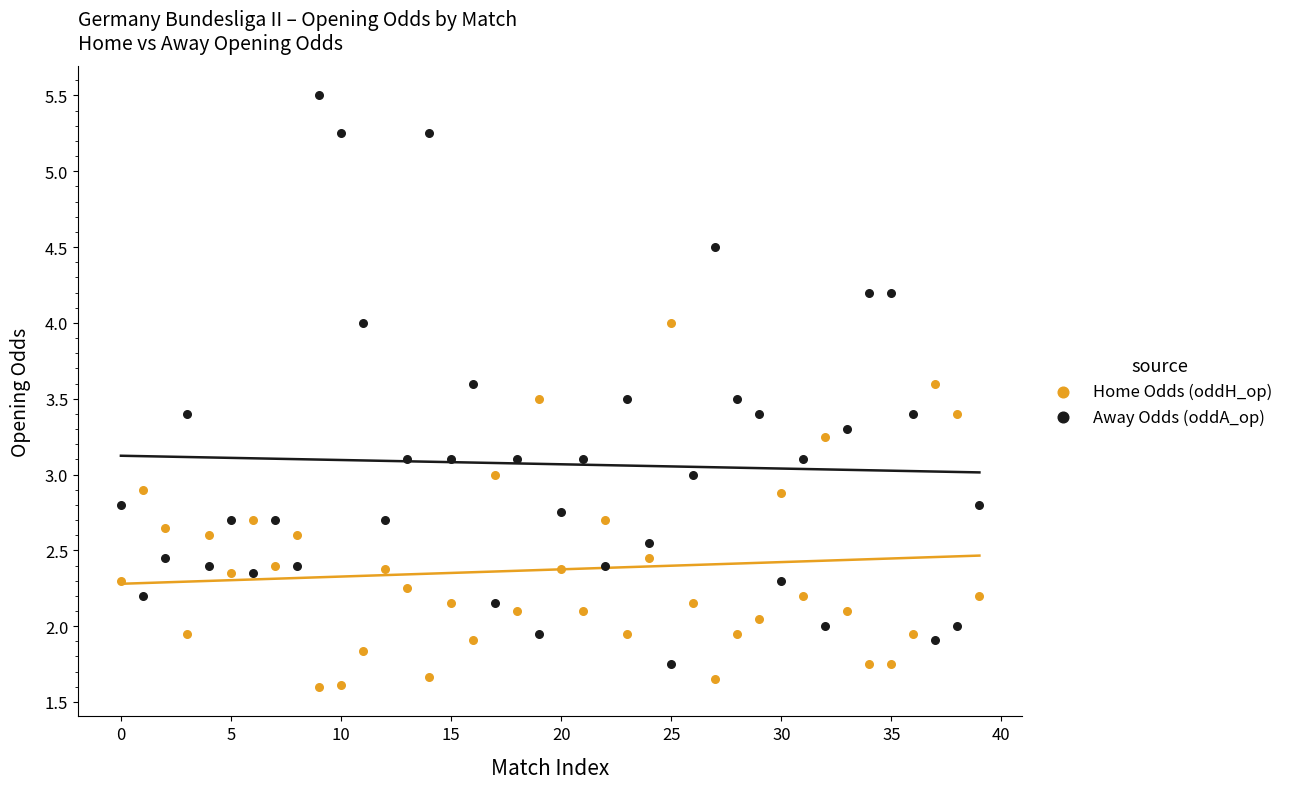

Which series contains the highest Y value?

Away Odds (oddA_op)